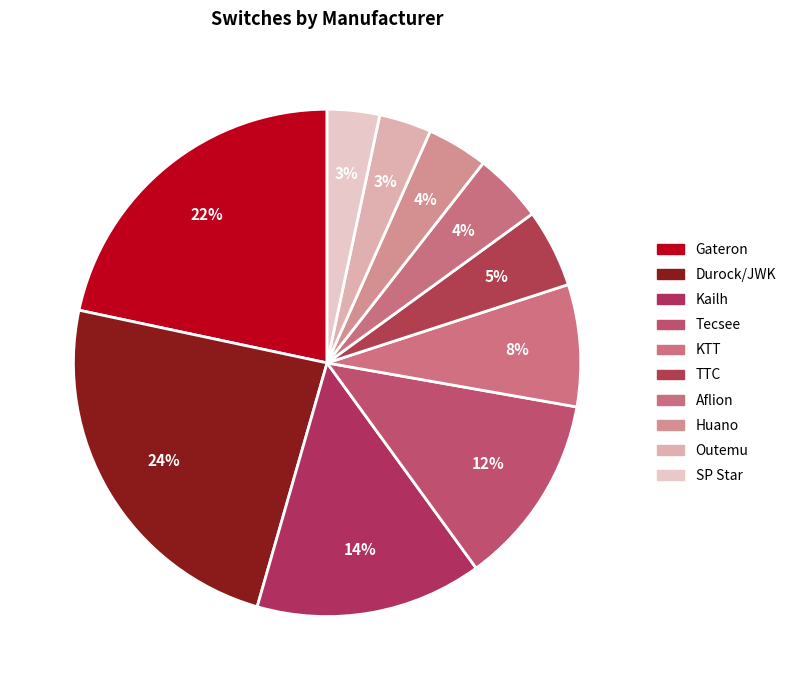

To the nearest percent, what portion does Aflion represent?

4%